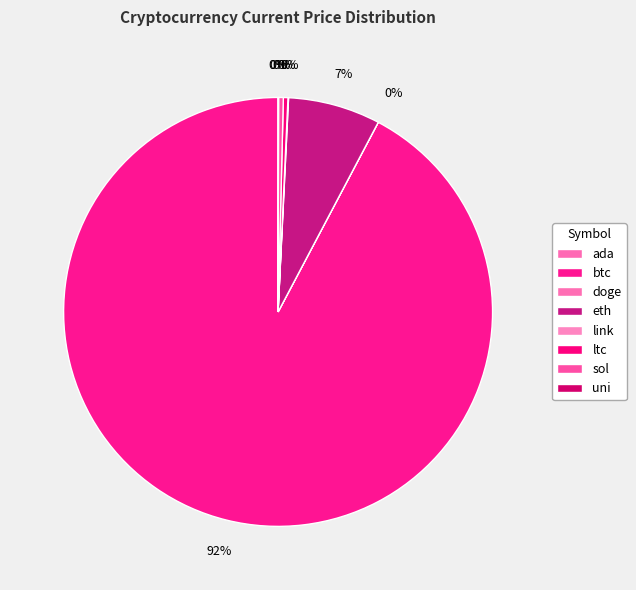

Which category accounts for the majority?

btc